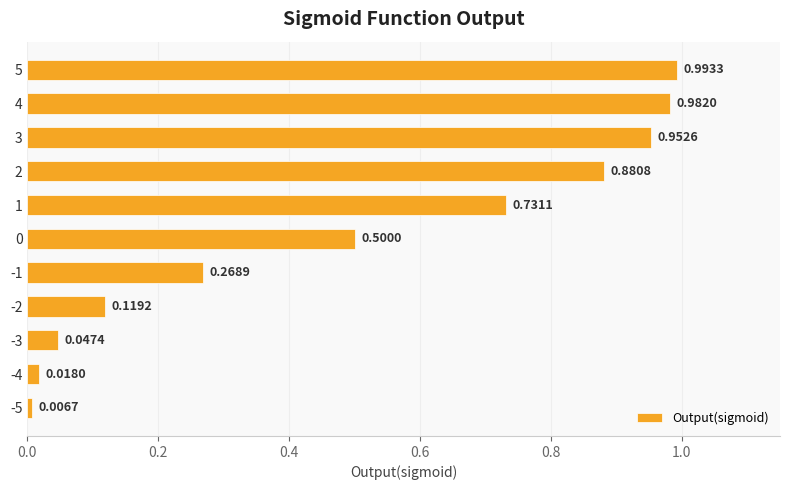

What is the sum of all values?

5.5